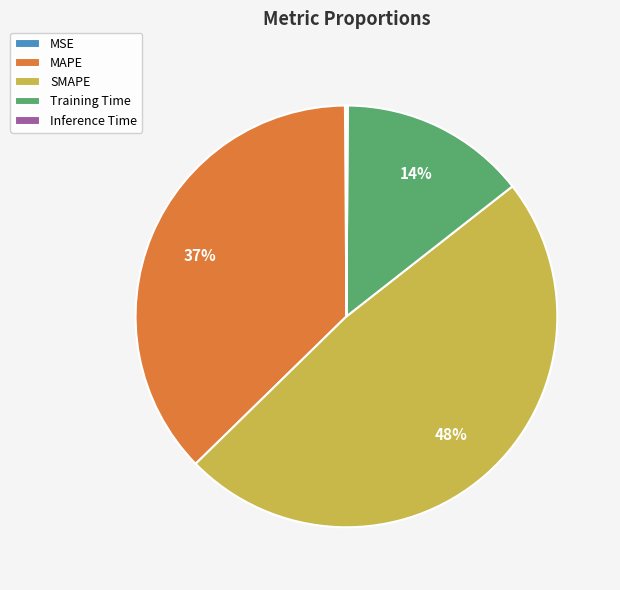

What is the largest slice in the pie chart?

SMAPE